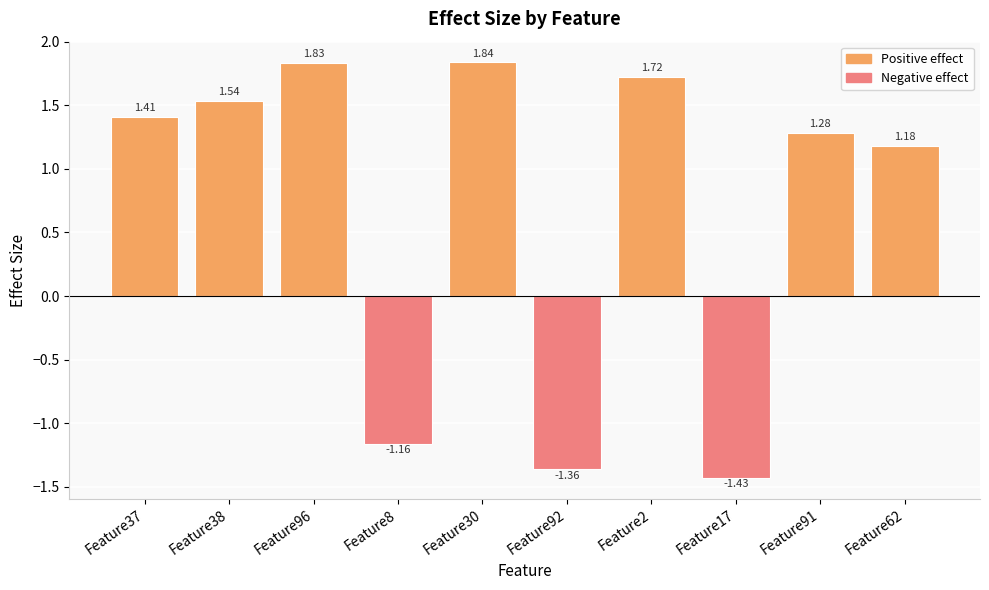

How many values are below zero?

3